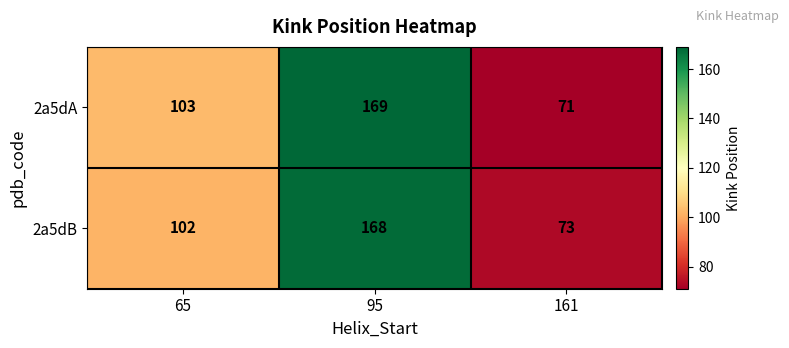

How many series are shown in this chart?

2